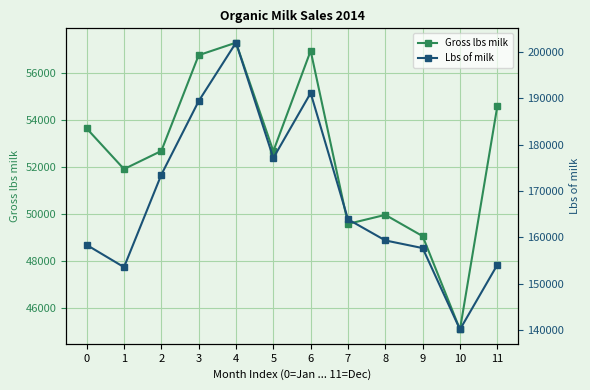

What is the maximum value shown in the chart?

202004.0